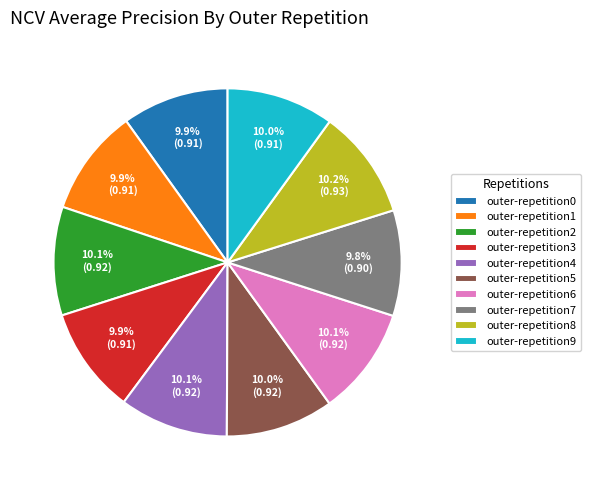

Does outer-repetition5 account for over 50% of the chart?

No